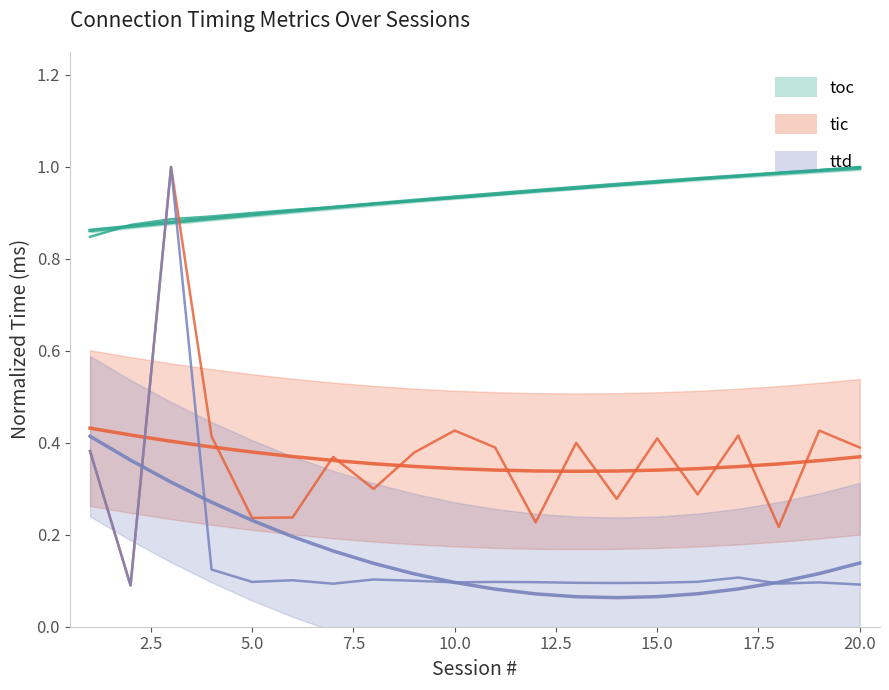

Reading left to right, what are all the values shown in this chart?

toc: 0.8	0.9	0.9	0.9	0.9	0.9	0.9	0.9	0.9	0.9	0.9	0.9	1.0	1.0	1.0	1.0	1.0	1.0	1.0	1.0
tic: 0.4	0.1	1.0	0.4	0.2	0.2	0.4	0.3	0.4	0.4	0.4	0.2	0.4	0.3	0.4	0.3	0.4	0.2	0.4	0.4
ttd: 0.4	0.1	1.0	0.1	0.1	0.1	0.1	0.1	0.1	0.1	0.1	0.1	0.1	0.1	0.1	0.1	0.1	0.1	0.1	0.1